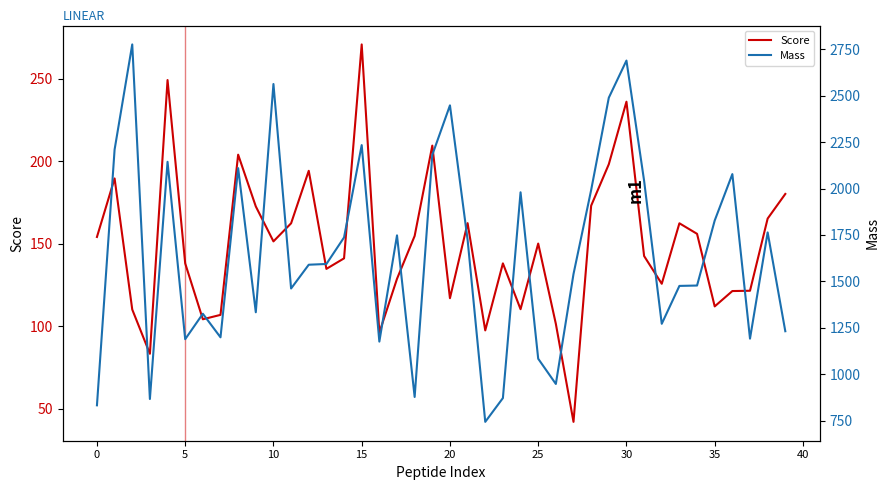

Between 12 and 21, which series saw the biggest shift?

Mass